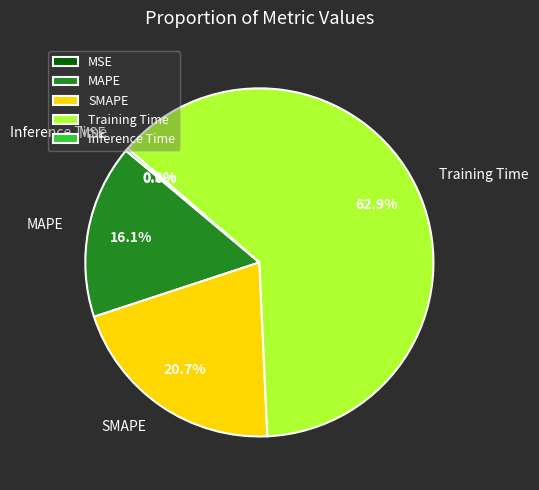

How much of the chart is everything except SMAPE?

79.3%